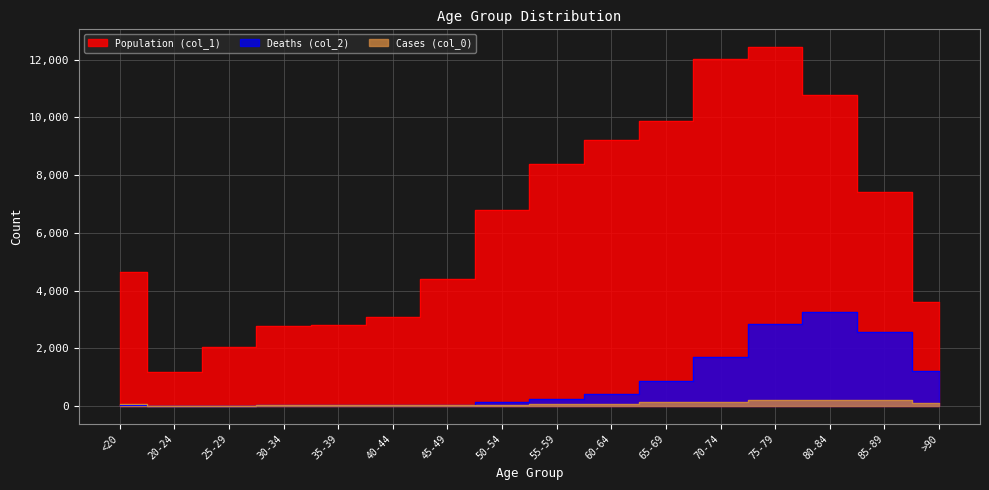

Which series has the widest spread of values?

Population (col_1)